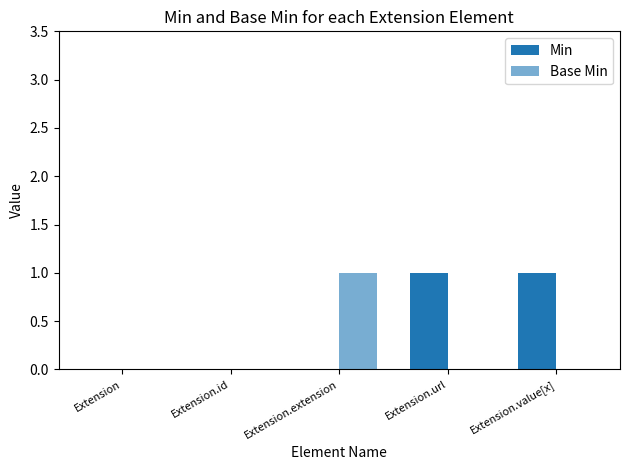

How many groups of bars are there?

5